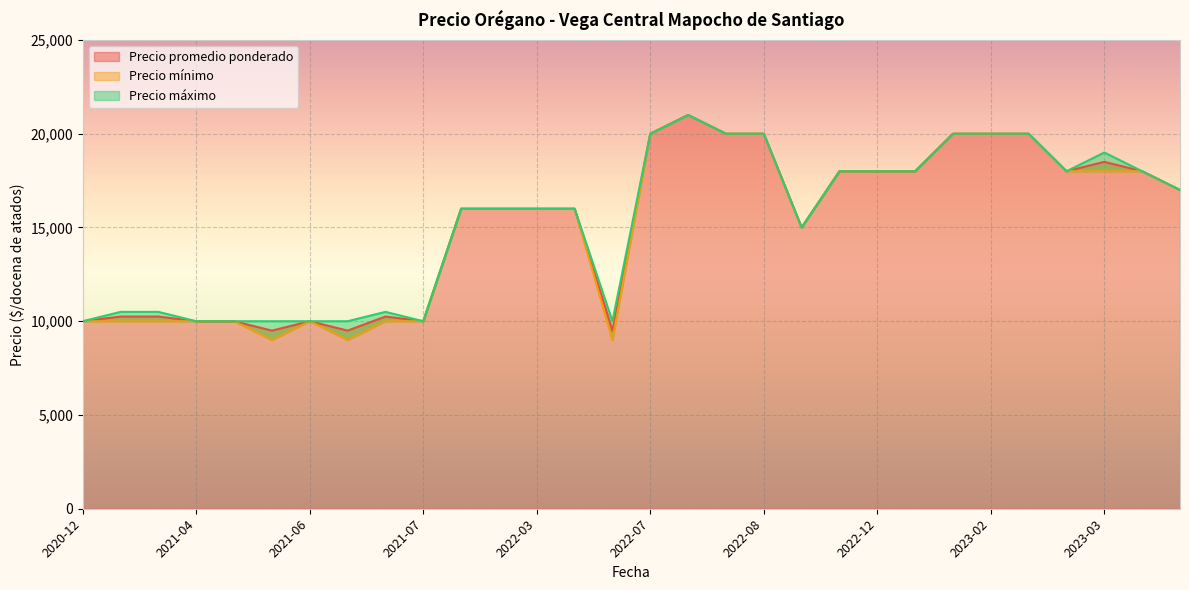

What is the minimum value for Precio promedio ponderado?

9500